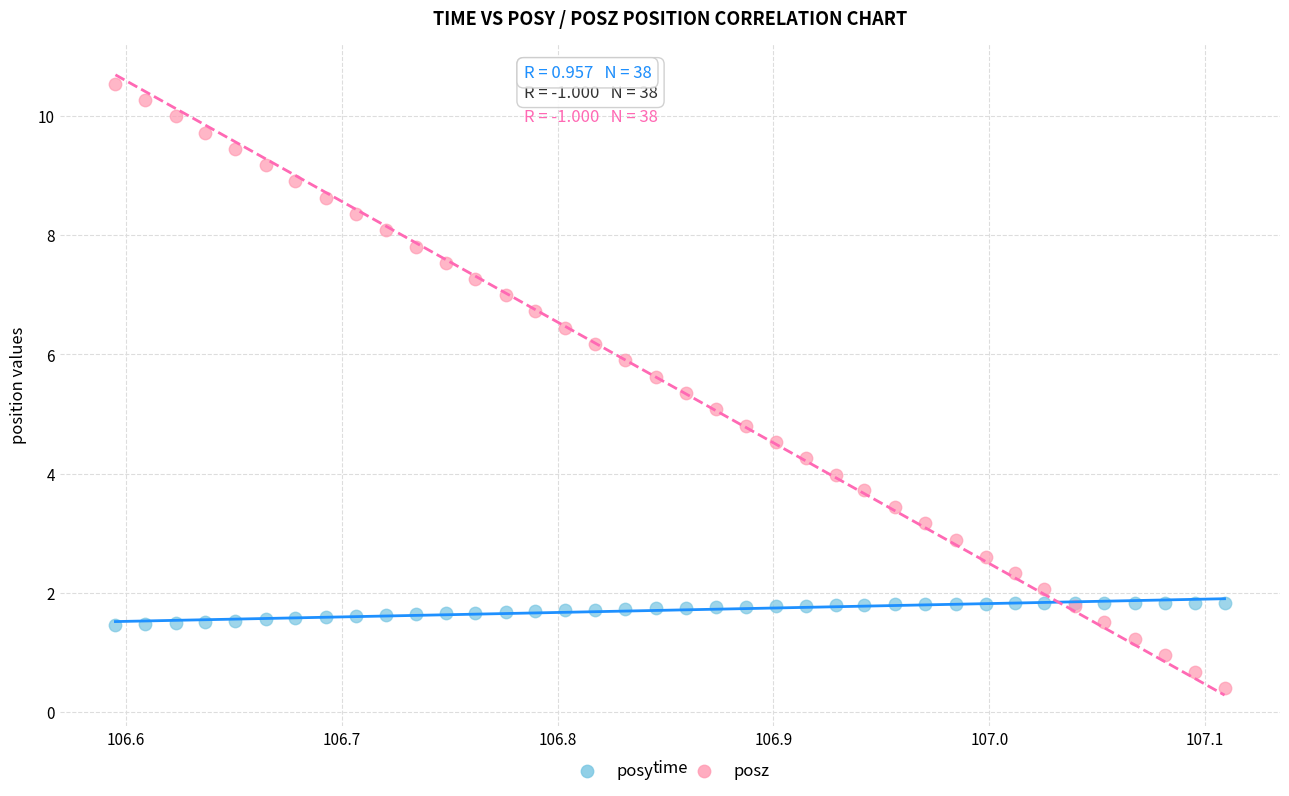

Which series has the widest spread of Y values?

posz